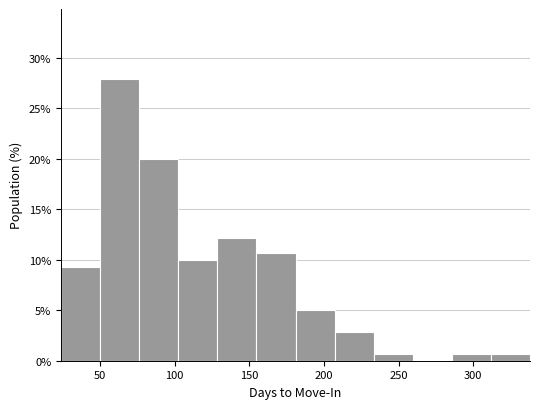

Reading left to right, list every bar in this chart as the range it spans on the x-axis followed by its height. Neither the bar edges nor the heights are printed on the chart, so give them approximately, as read against the axes.

25 to 50: 9.5
50 to 75: 28.0
75 to 105: 20.0
105 to 130: 10.0
130 to 155: 12.0
155 to 180: 10.5
180 to 205: 5.0
205 to 235: 3.0
235 to 260: 0.5
260 to 285: 0
285 to 310: 0.5
310 to 340: 0.5